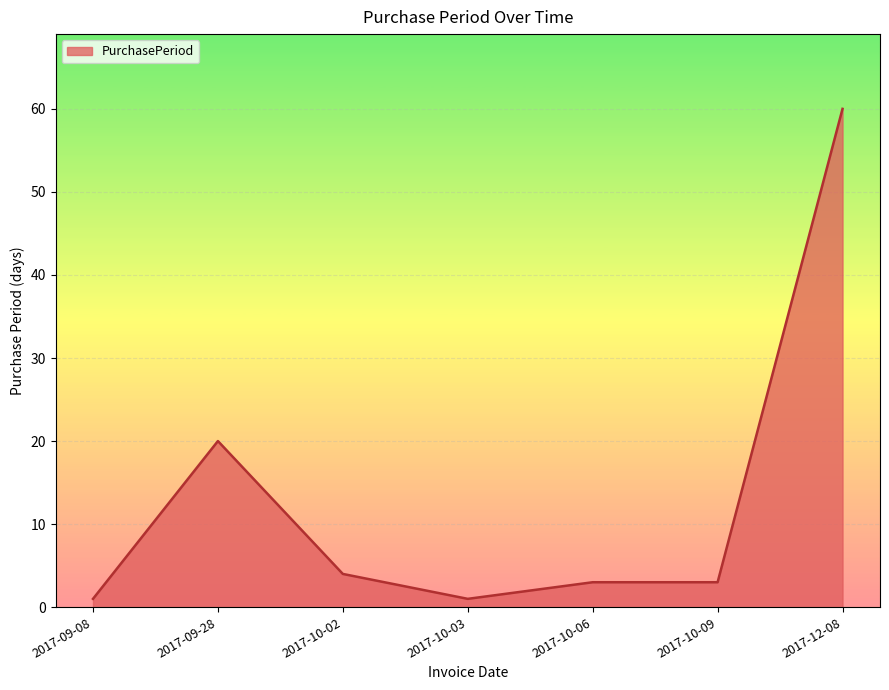

True or false: the data shows 16 at 2017-12-08.

False